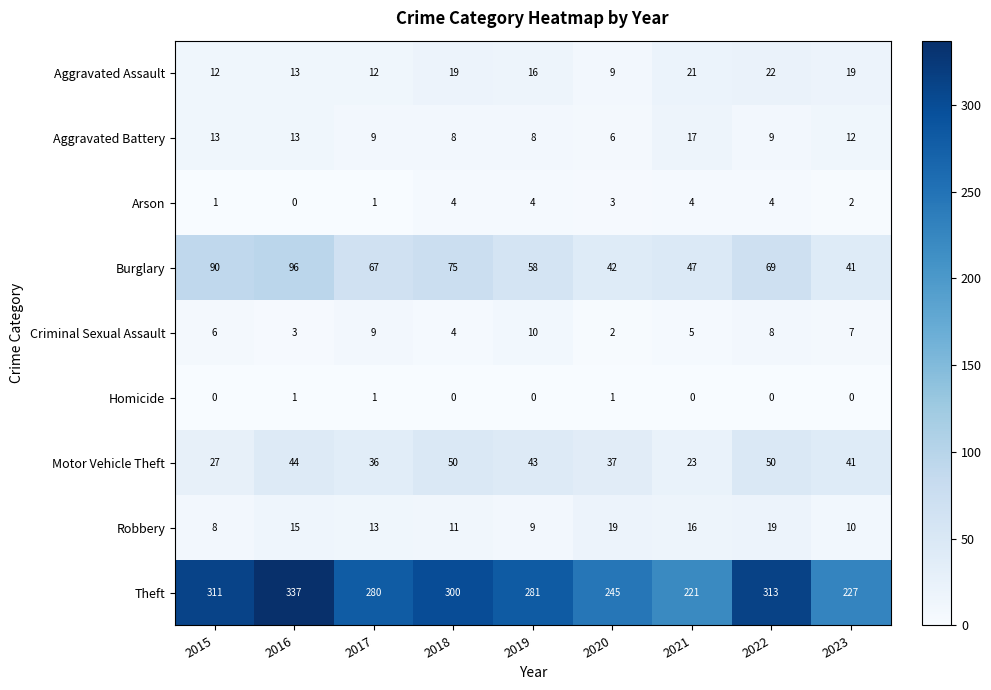

At which label does Aggravated Battery reach its peak?

2021